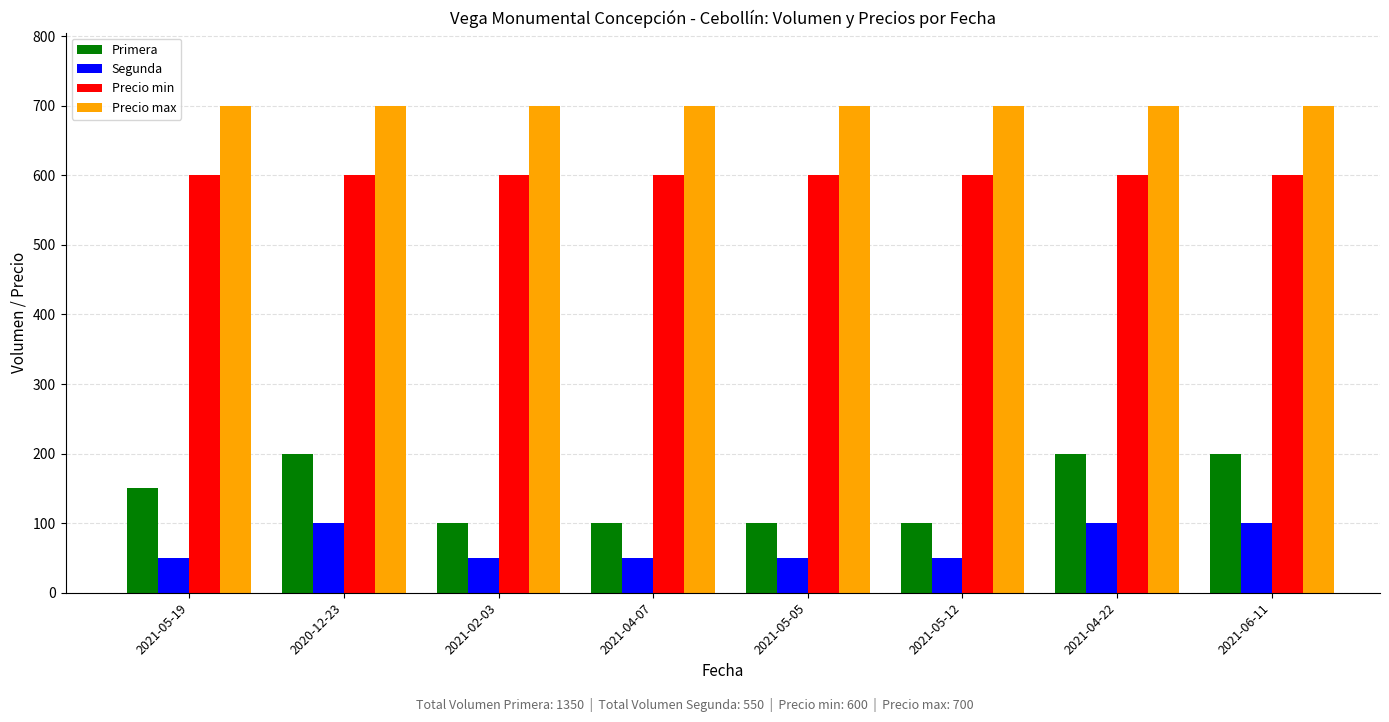

What is the spread (max minus min) of values at 2021-05-12?

650